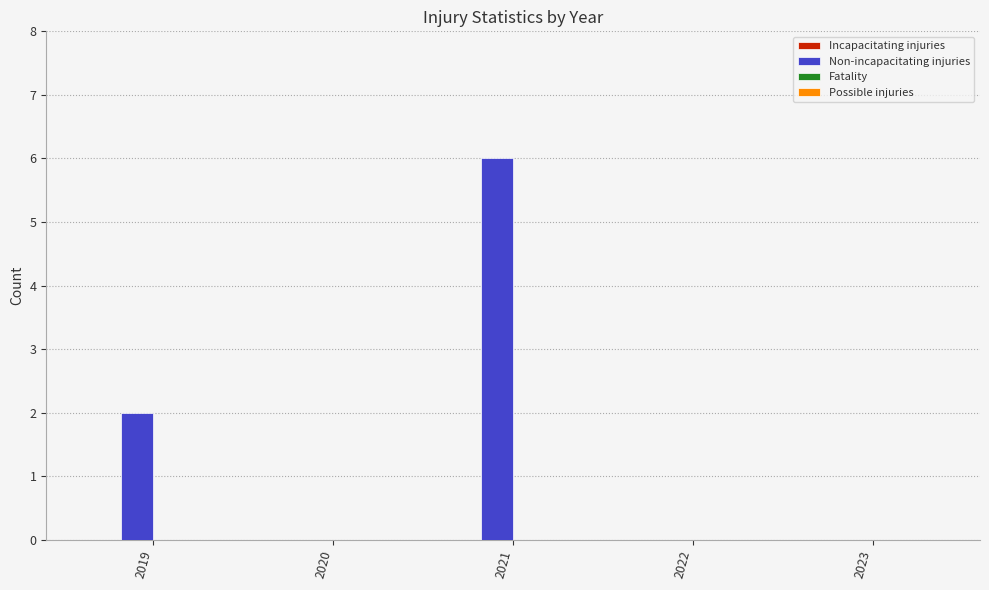

What is the sum of the values at 2021 and 2020?

6